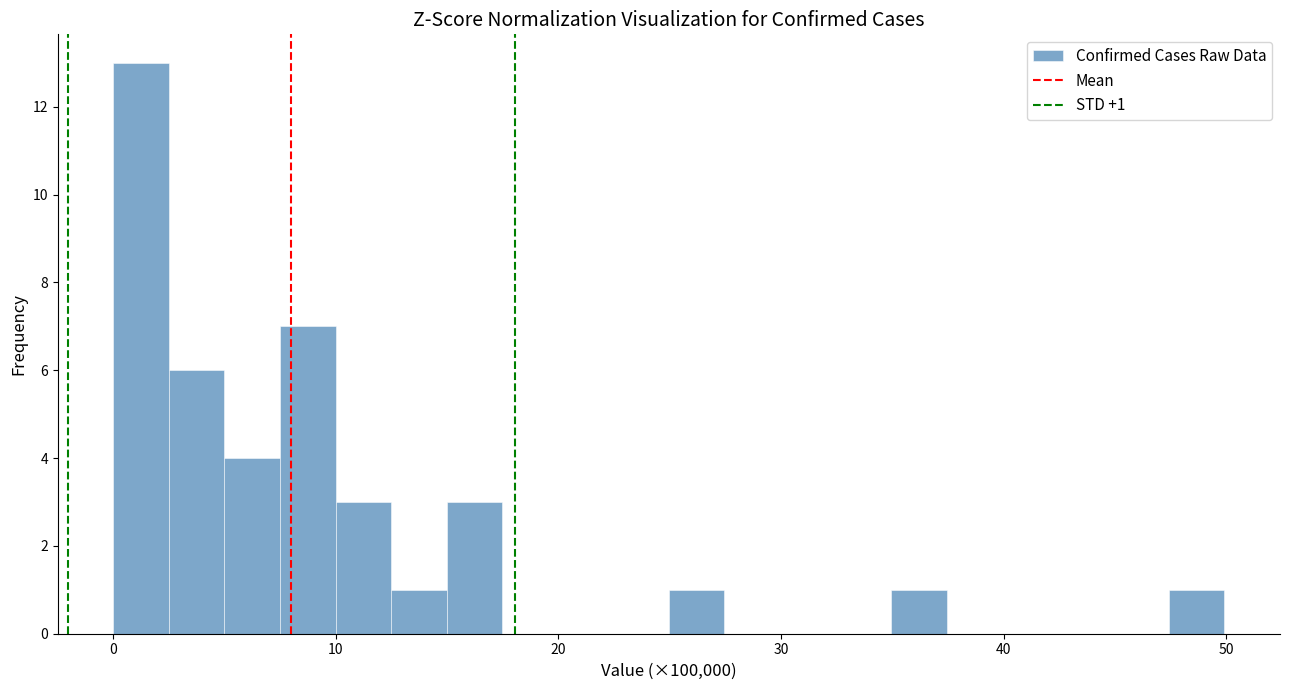

Read against the x-axis, roughly where is the centre of the tallest bar?

1